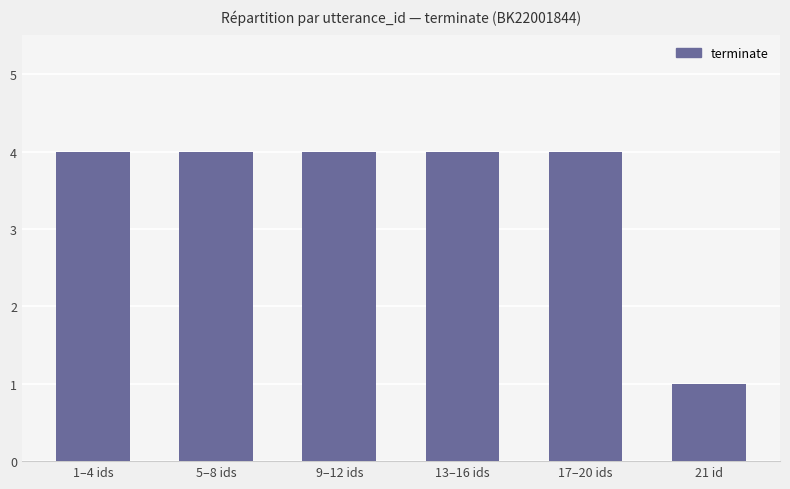

What is the label of the 3rd bar from the right?

13–16 ids